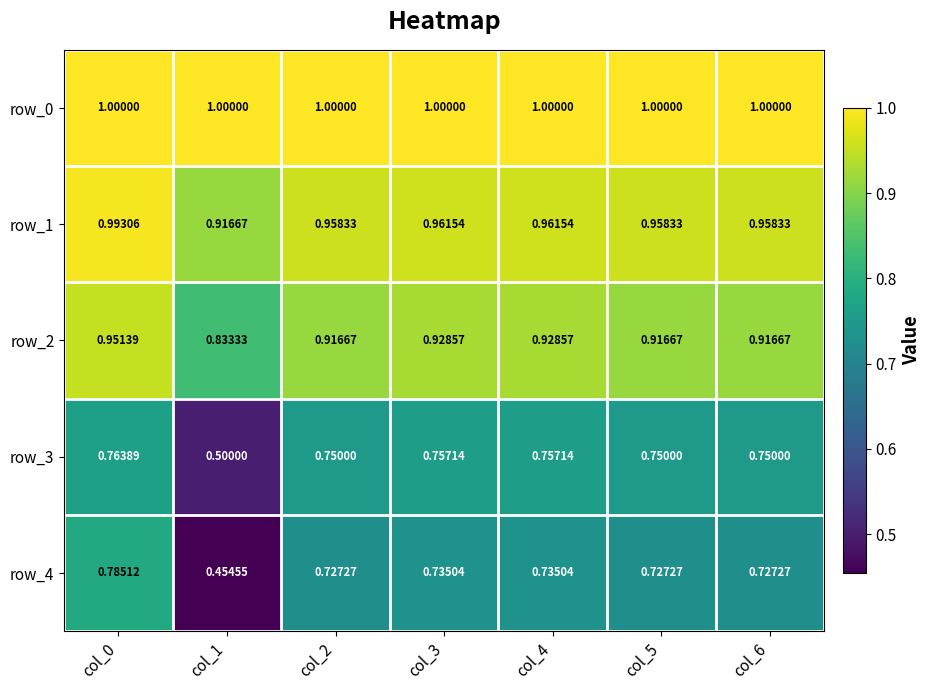

What is the highest value of the row_1 series?

1.0